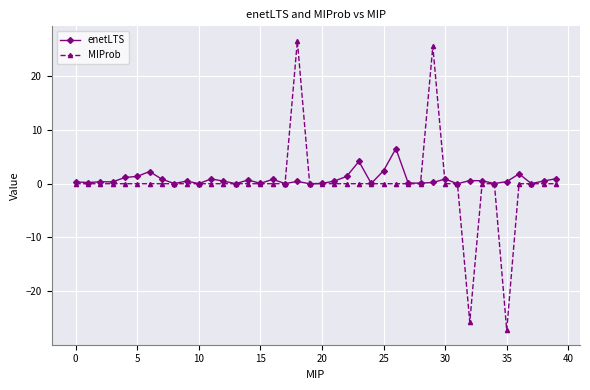

Which series ends up on top after the final intersection of enetLTS and MIProb?

enetLTS